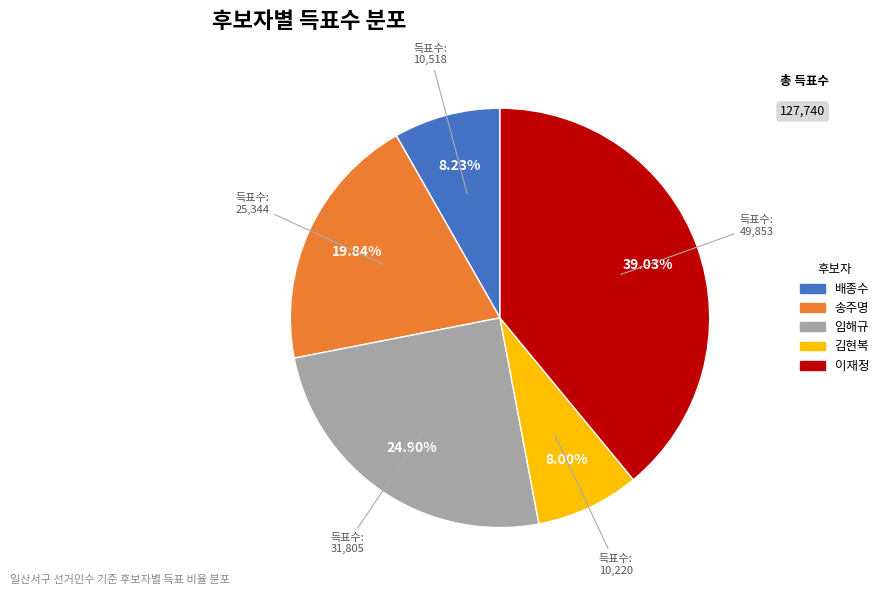

Which slice is the largest?

이재정